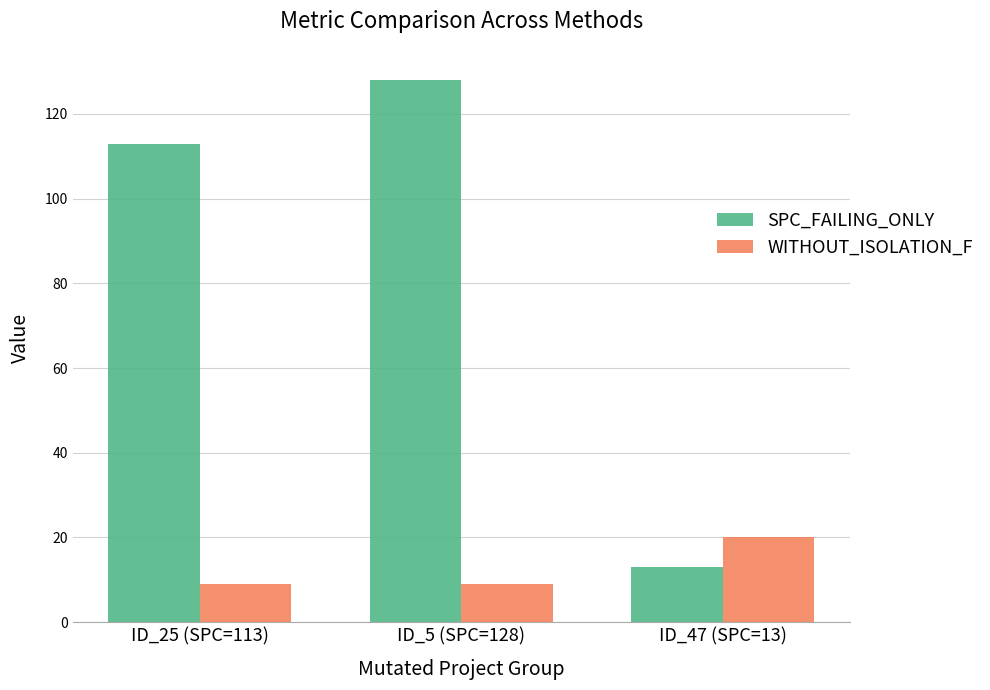

What is the approximate value of SPC_FAILING_ONLY at ID_25 (SPC=113)?

113